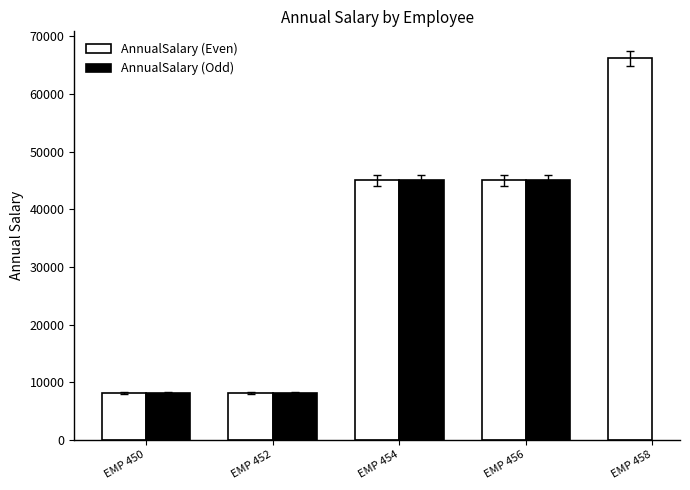

True or false: the data shows 8165.0 at EMP 450.

True